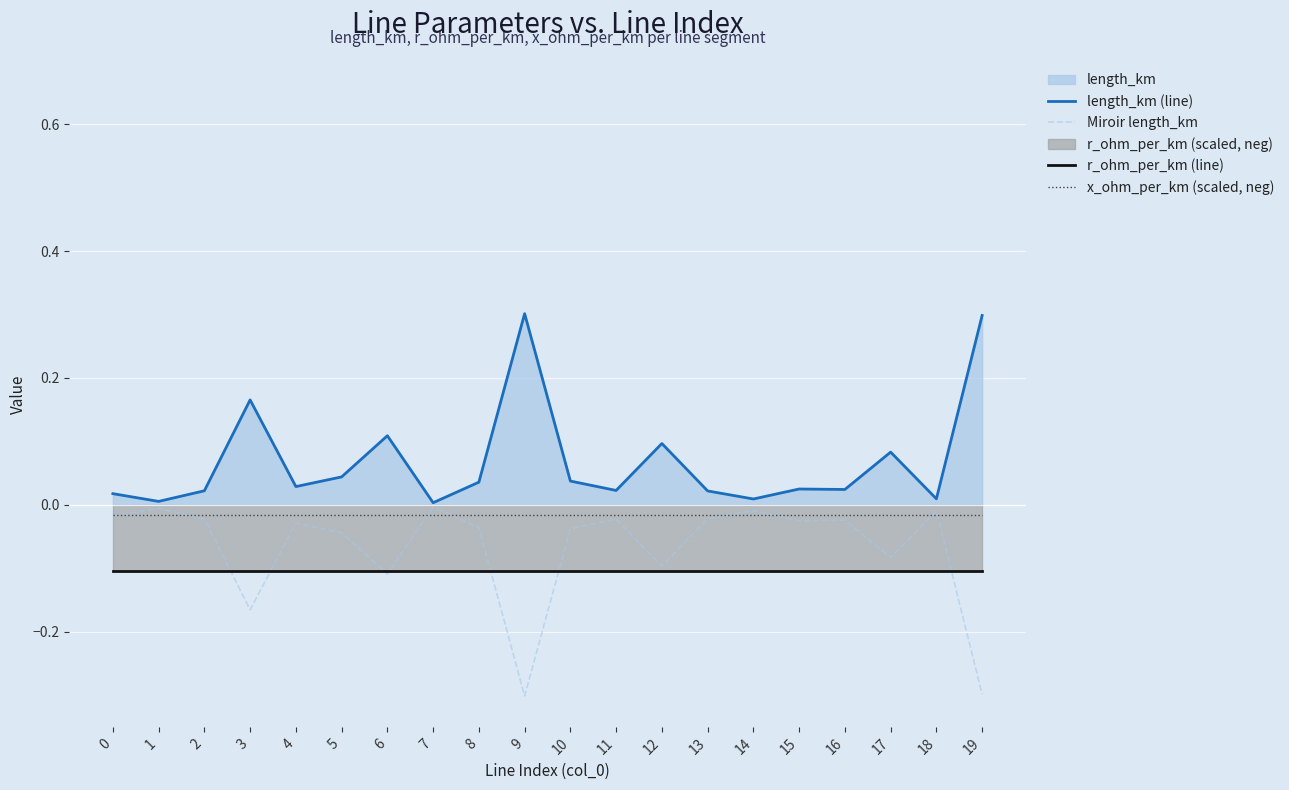

True or false: r_ohm_per_km (line) and x_ohm_per_km (scaled, neg) intersect in this chart.

False